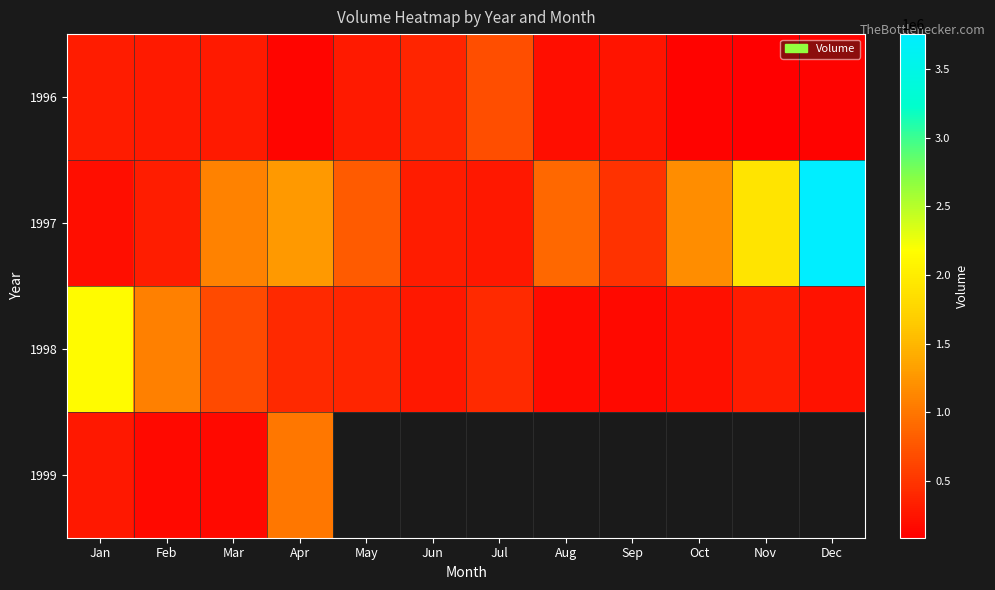

The 1996 series shows 939476.3 at Jul. True or false?

False